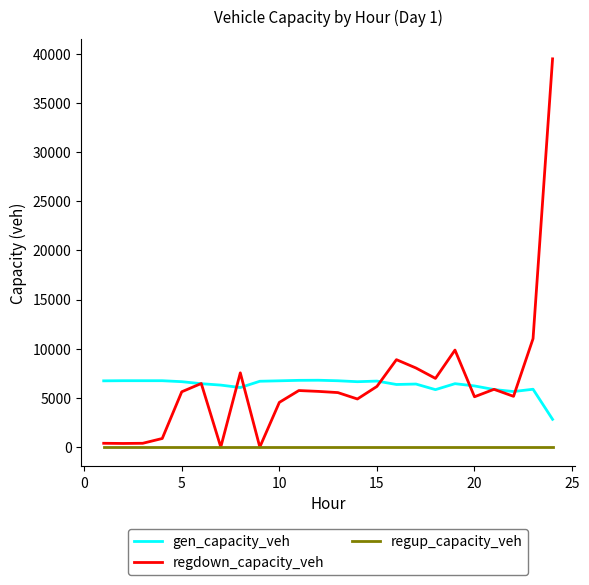

Which series has the largest range (max minus min)?

regdown_capacity_veh